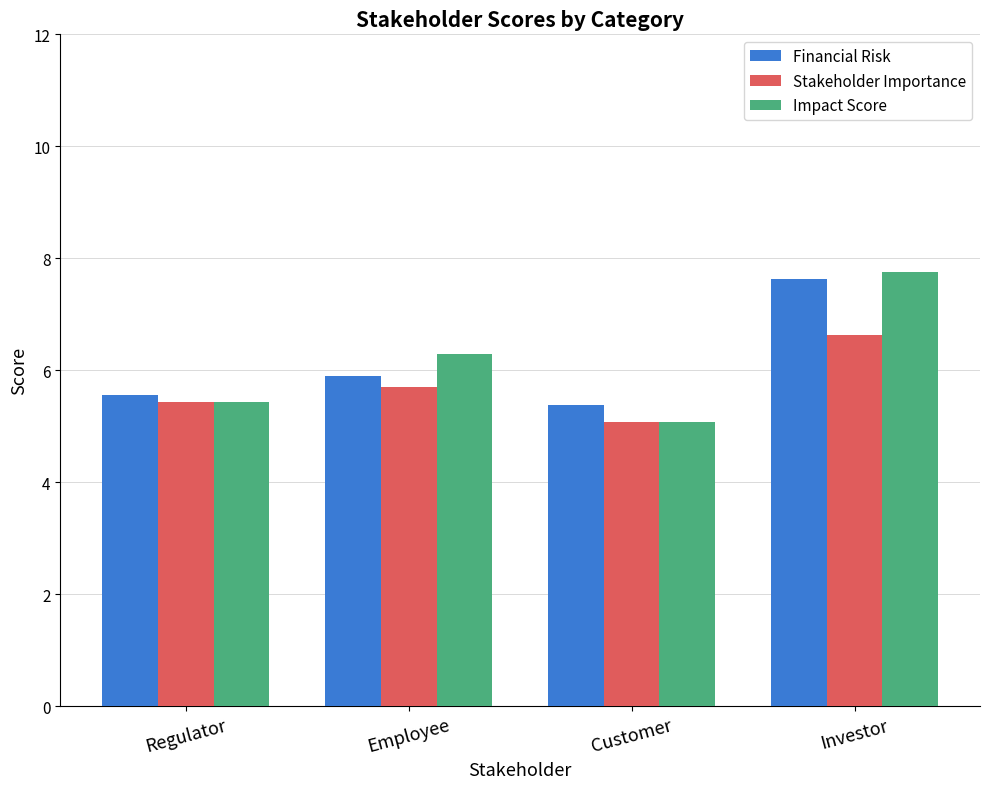

Rank the series by their maximum value, from lowest to highest.

Stakeholder Importance, Financial Risk, Impact Score